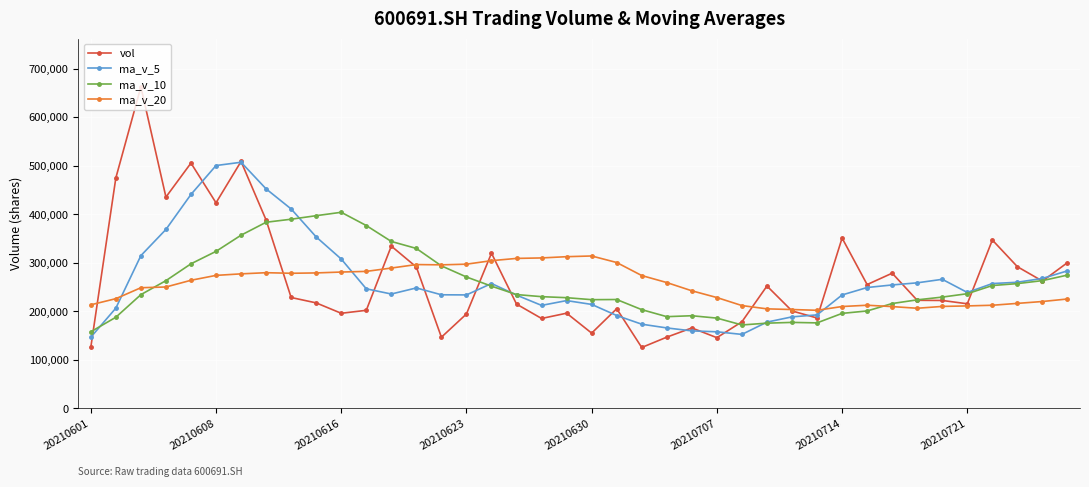

What are all the series names shown in the legend?

vol, ma_v_5, ma_v_10, ma_v_20